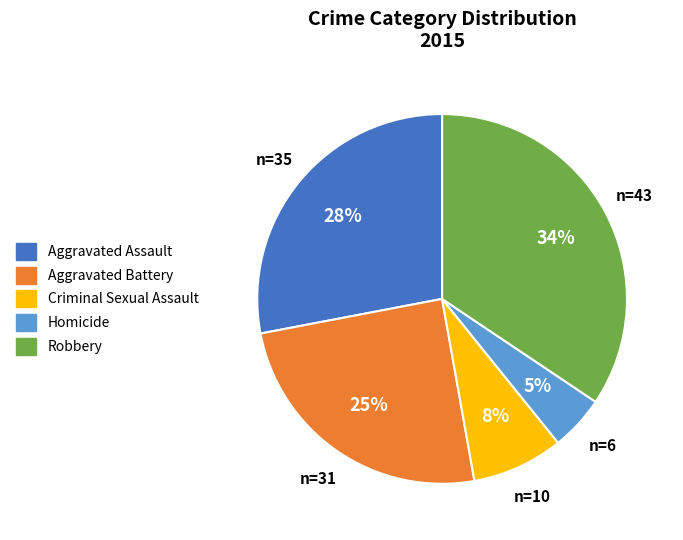

To the nearest percent, what is the average slice percentage?

20%